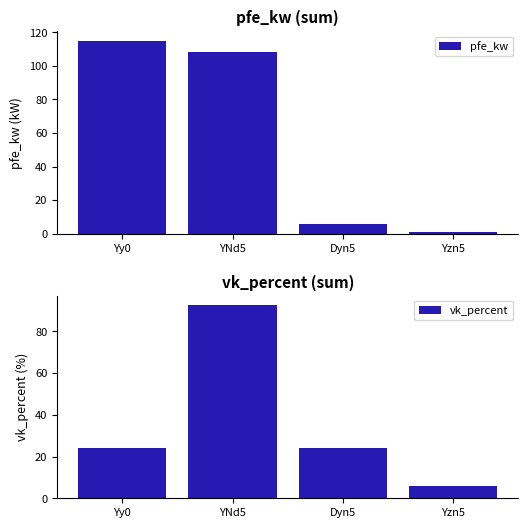

What is the spread (max minus min) of values at Dyn5?

18.3